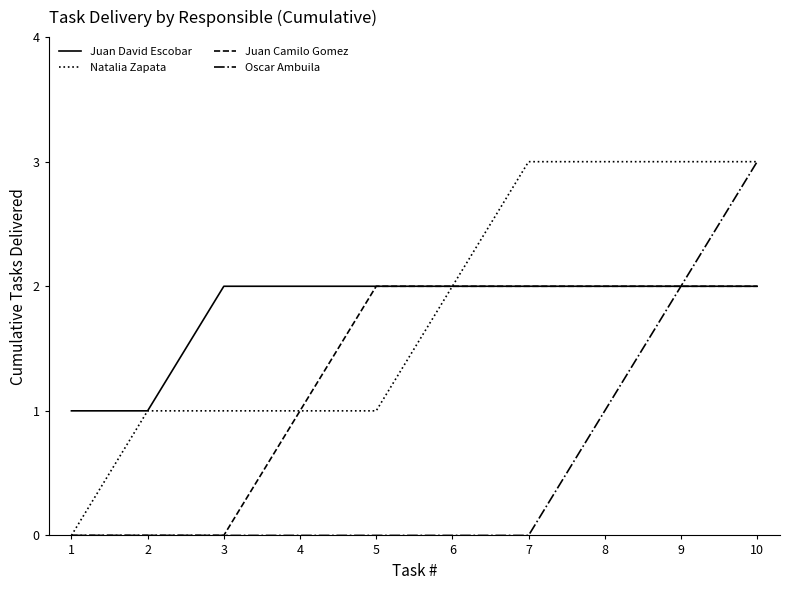

The value of Natalia Zapata at 4 is 1. True or false?

True